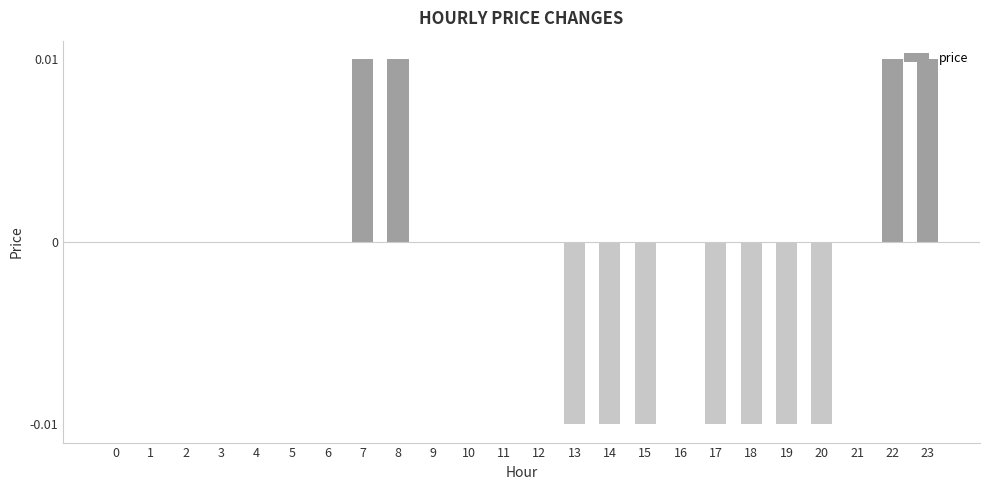

The chart shows a value of 0.0 at 6. True or false?

True